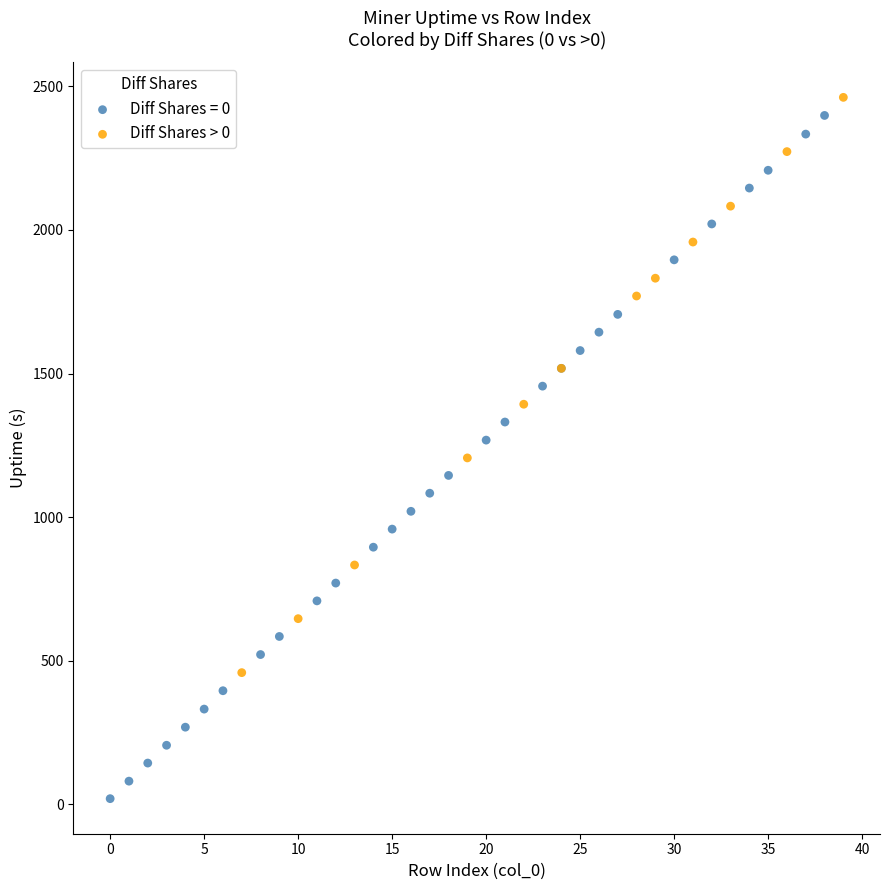

Which series reaches the minimum Y coordinate?

Diff Shares = 0